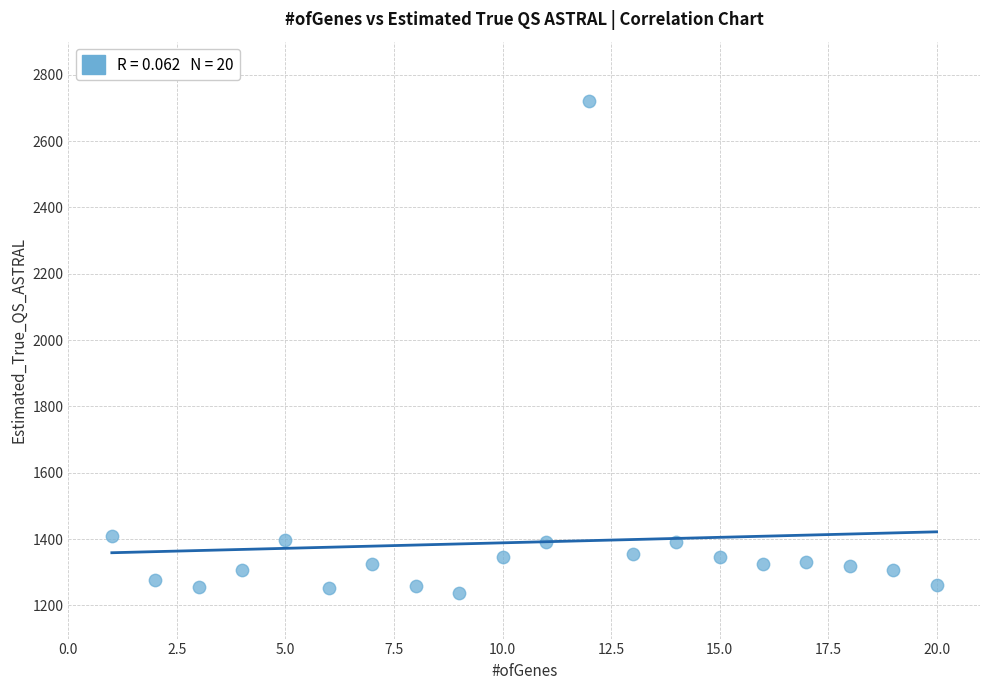

What is the range of X values (max minus min)?

19